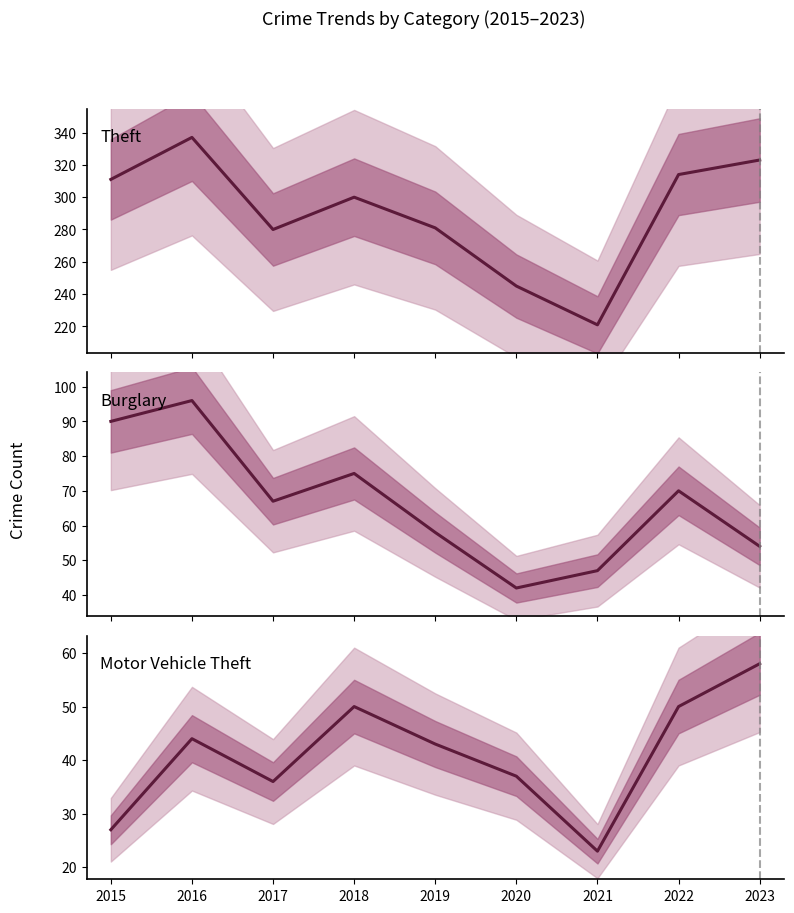

True or false: Burglary and Theft intersect in this chart.

False